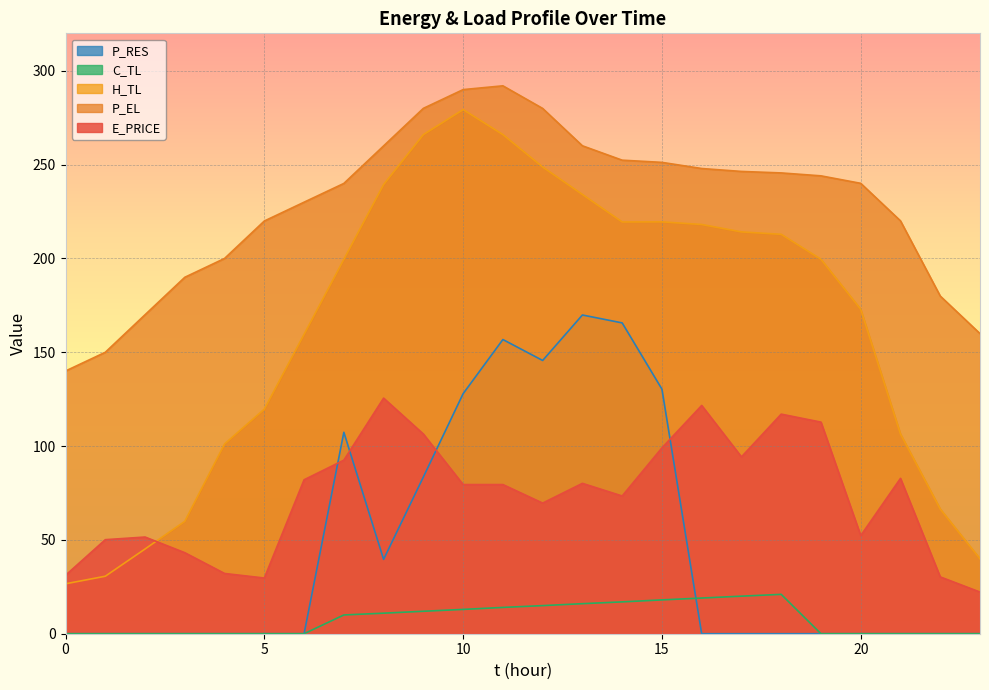

Is it true that E_PRICE equals 47.8 at 0?

False